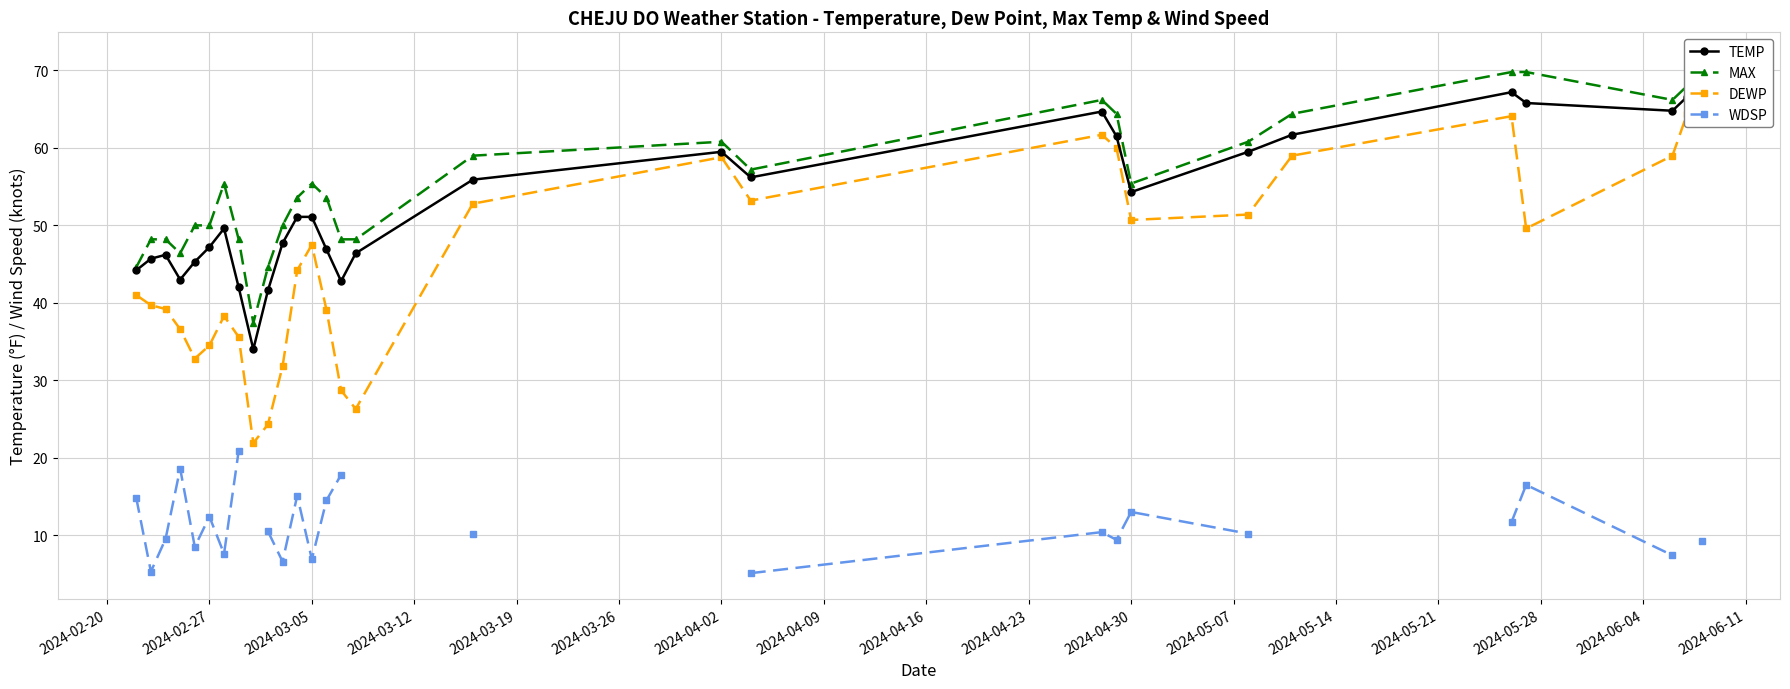

Is it true that TEMP equals 8.3 at 2024-04-16?

False